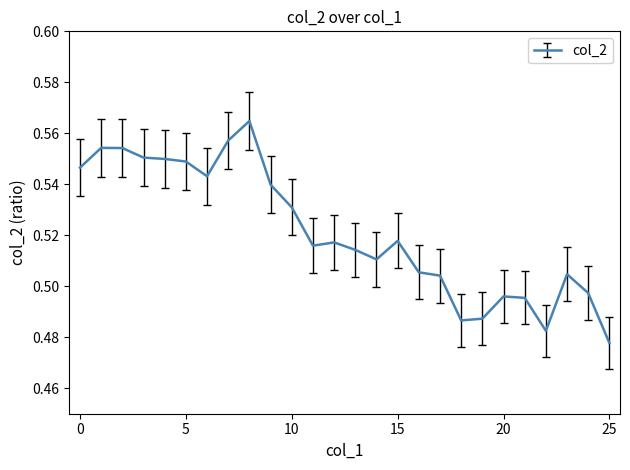

What is the greatest value displayed?

0.6